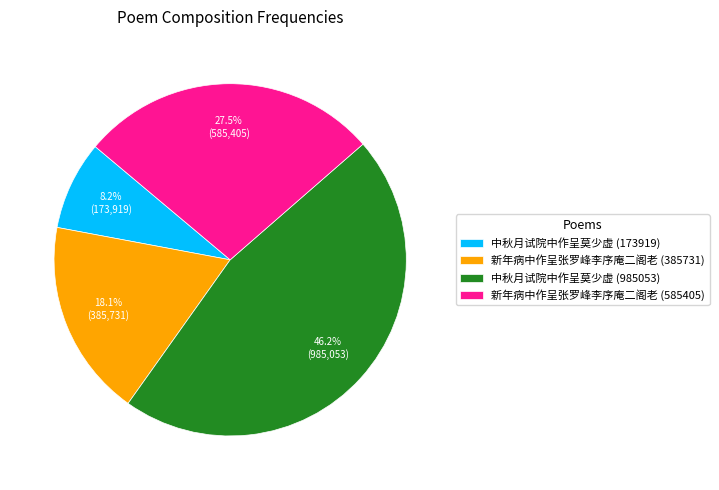

Do 新年病中作呈张罗峰李序庵二阁老 (585405) and 中秋月试院中作呈莫少虚 (985053) together represent more than half of the pie?

Yes